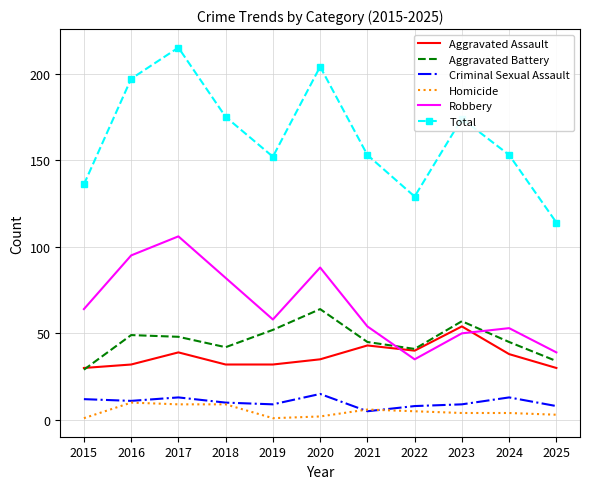

True or false: Aggravated Battery has a value of 34 at 2025.

True